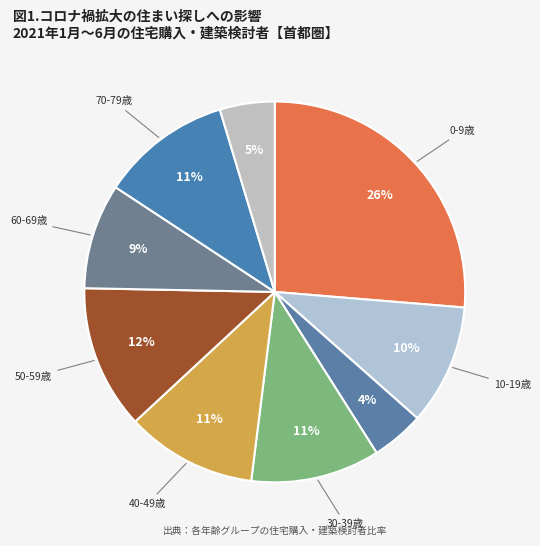

How many slices are in this pie chart?

9